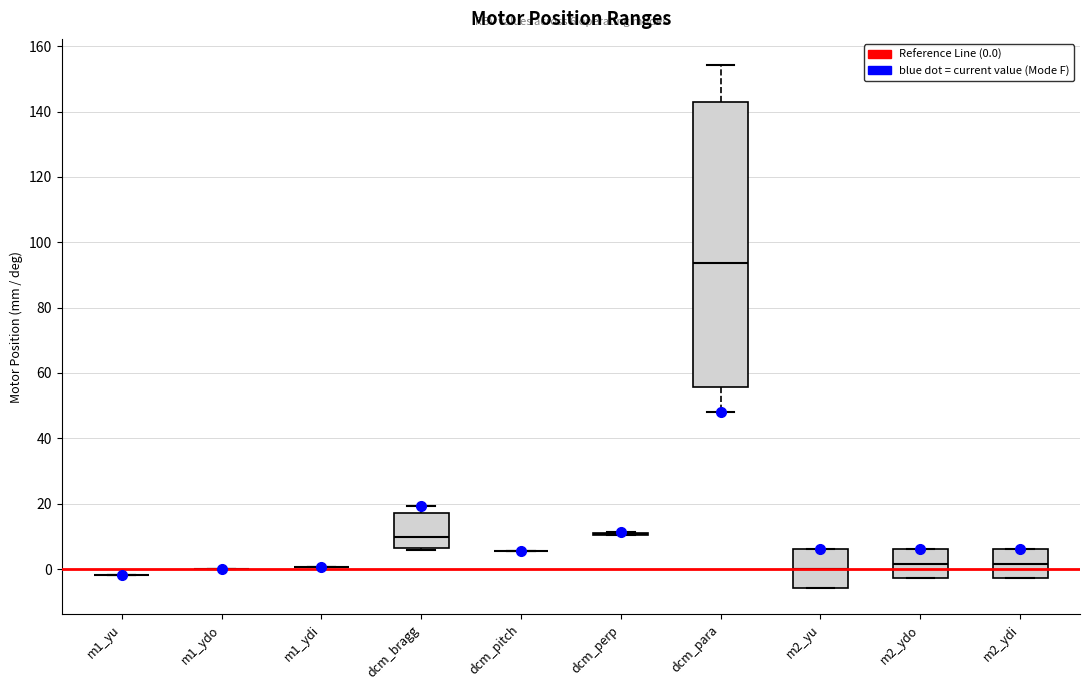

Which box is the tallest, from its lower edge to its upper edge?

dcm_para